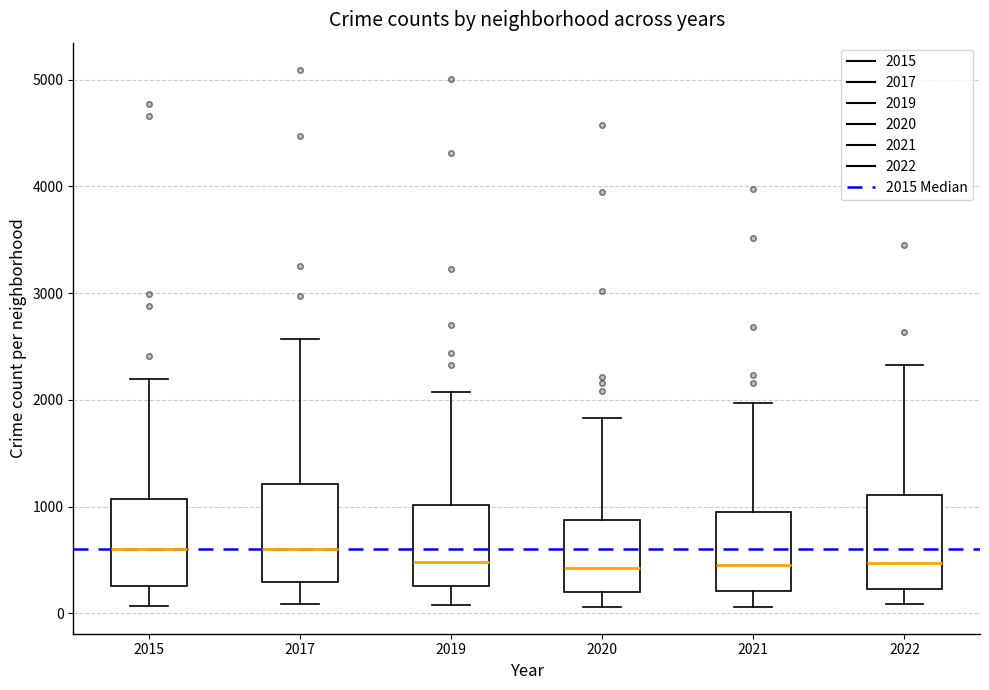

Reading left to right, transcribe this box plot: for each box, give where its median line is, the range the box spans, and where its two whiskers end, as read against the y-axis. The values are not printed on the chart, so give them approximately, as read against the axis.

2015: median 600, box 300 to 1100, whiskers 100 to 2200
2017: median 600, box 300 to 1200, whiskers 100 to 2600
2019: median 500, box 300 to 1000, whiskers 100 to 2100
2020: median 400, box 200 to 900, whiskers 100 to 1800
2021: median 500, box 200 to 1000, whiskers 100 to 2000
2022: median 500, box 200 to 1100, whiskers 100 to 2300